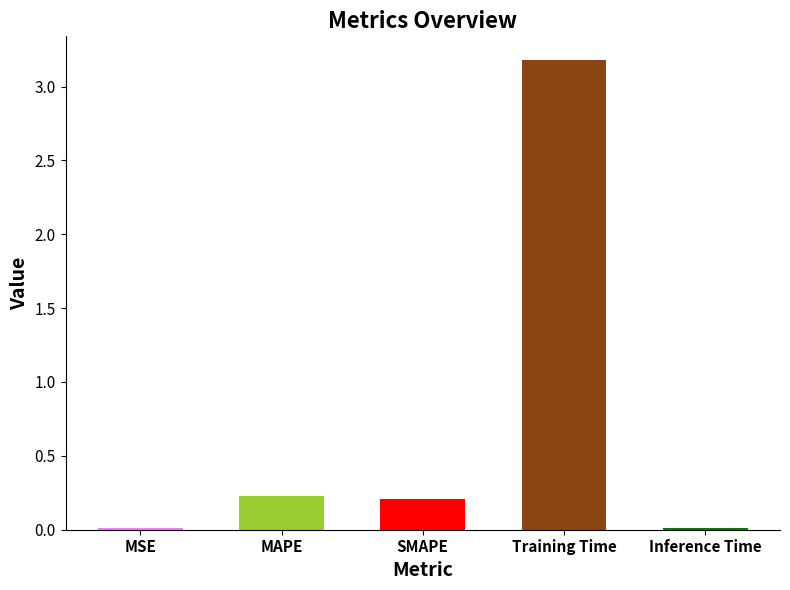

Reading right to left, extract all data points from this chart.

Inference Time=0.0	Training Time=3.2	SMAPE=0.2	MAPE=0.2	MSE=0.0